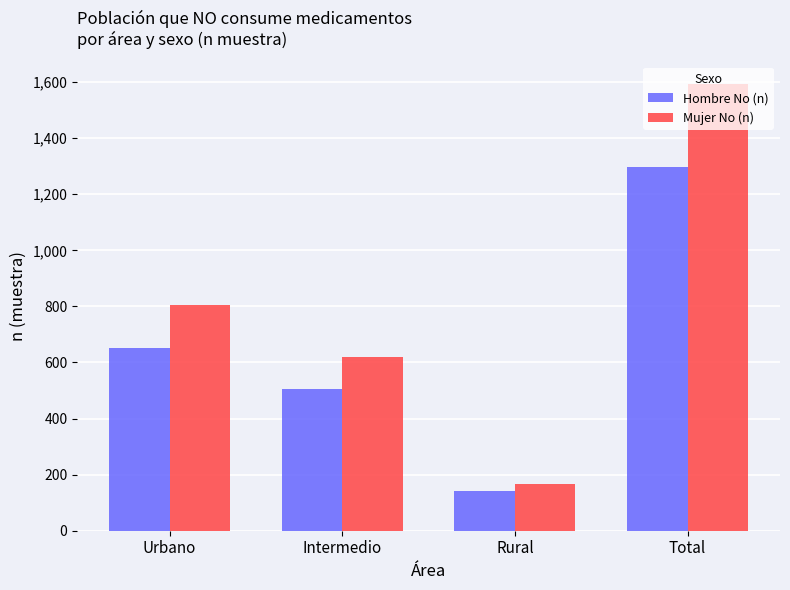

Reading left to right, transcribe all the data shown in this chart.

Hombre No (n): Urbano=650	Intermedio=506	Rural=140	Total=1296
Mujer No (n): Urbano=806	Intermedio=620	Rural=167	Total=1593